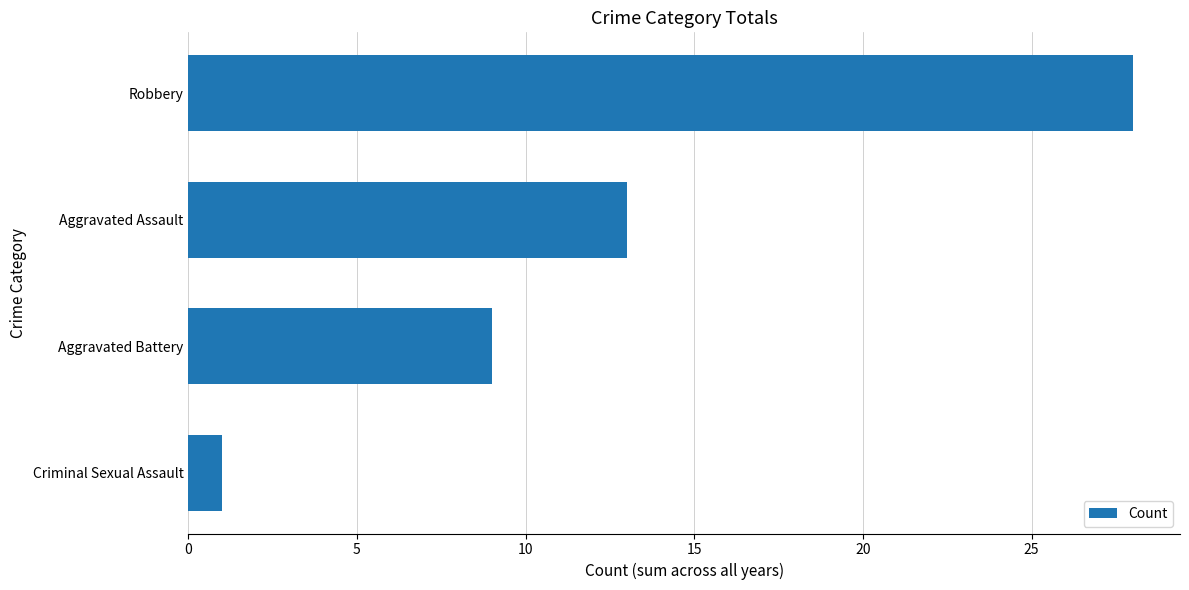

Reading bottom to top, list all the values displayed in this chart.

1	9	13	28